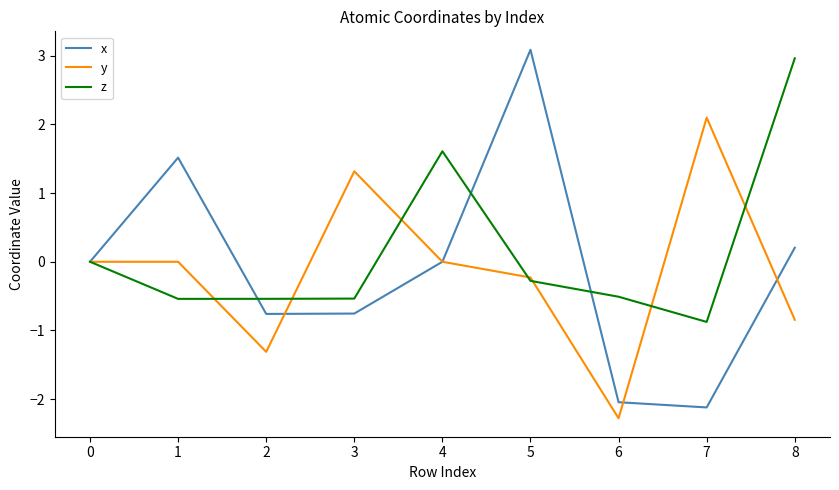

The value of y at 5 is -0.2. True or false?

True